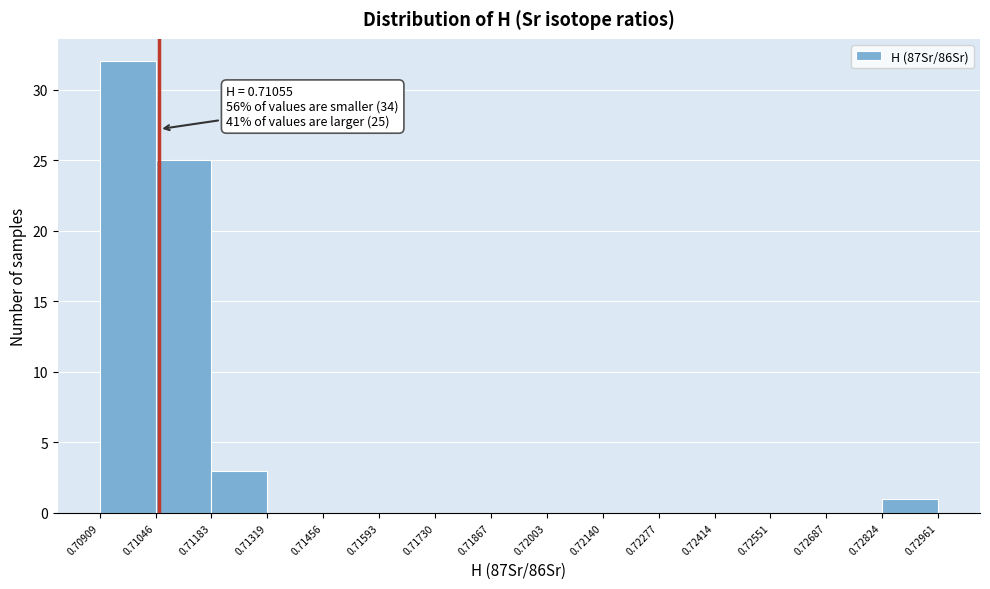

Which range on the x-axis has the tallest bar?

0.70909 to 0.71046